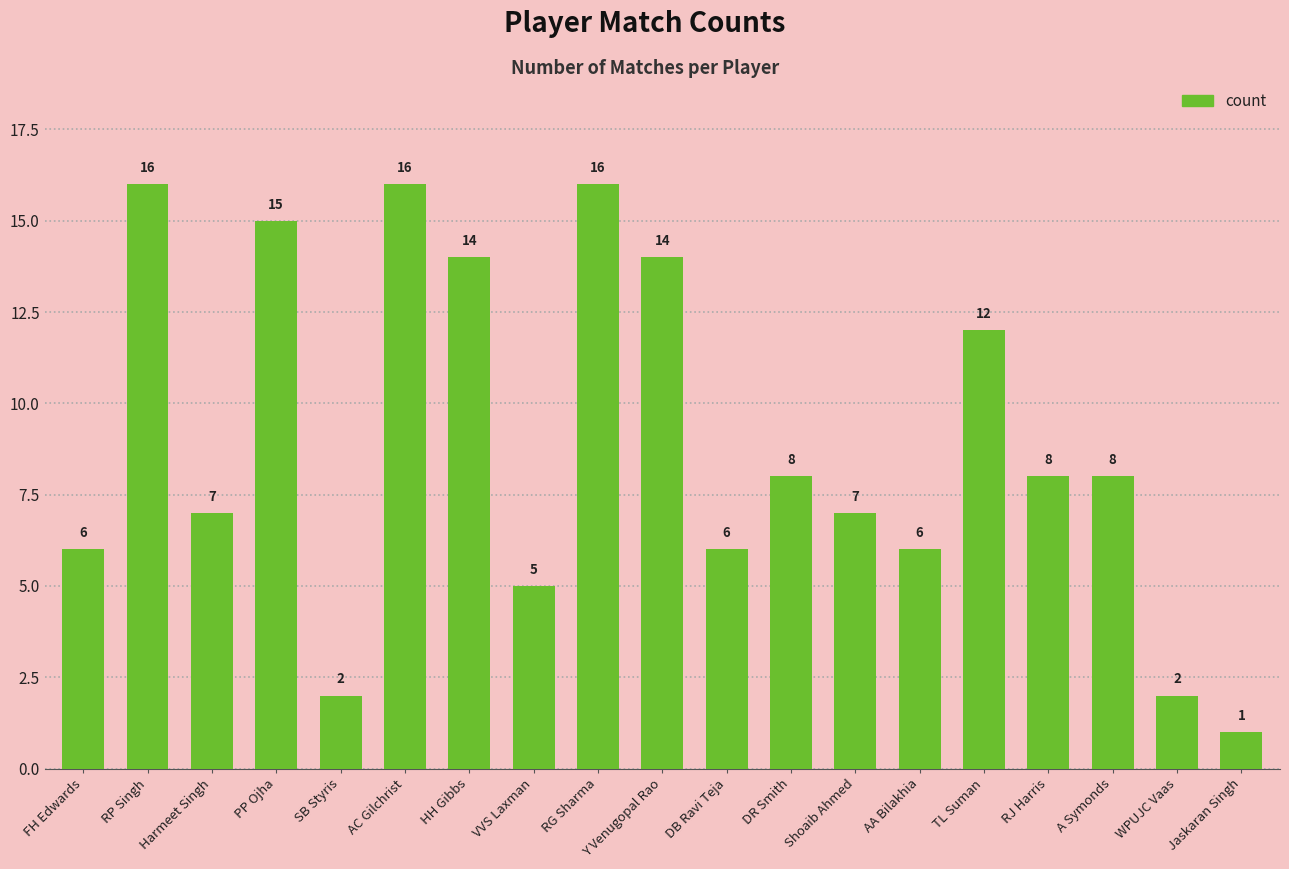

What position from the right is Jaskaran Singh?

1